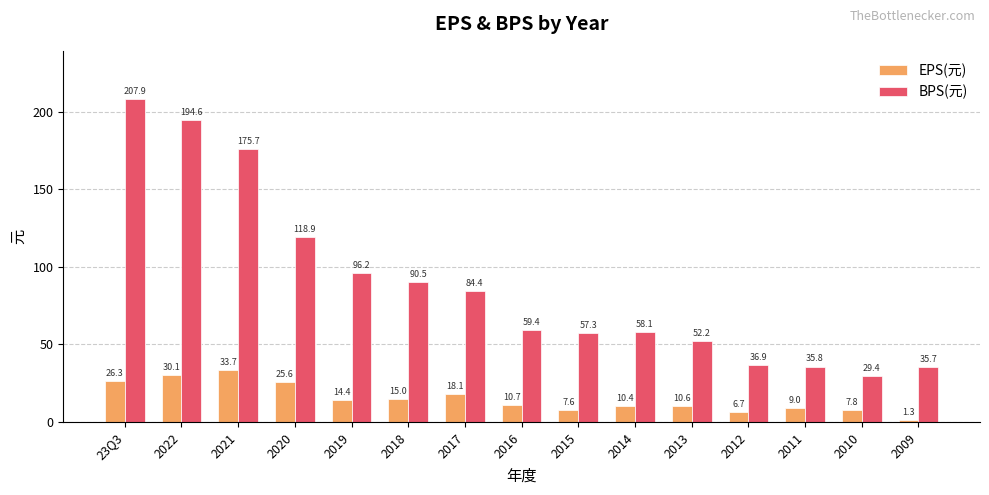

What is the difference between the EPS(元) values at 2019 and 2009?

13.1